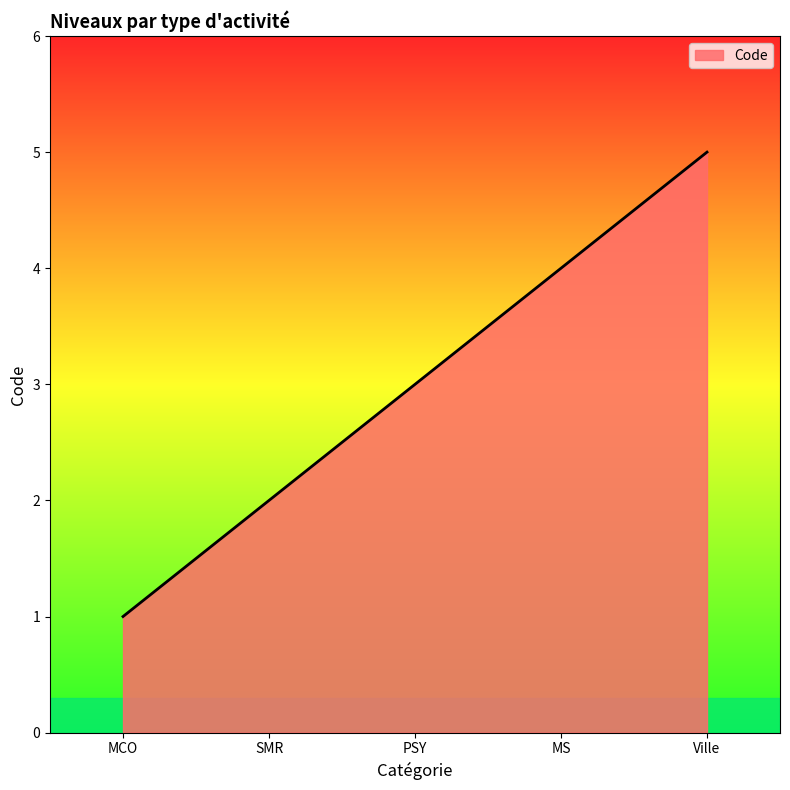

True or false: the data shows 3 at PSY.

True